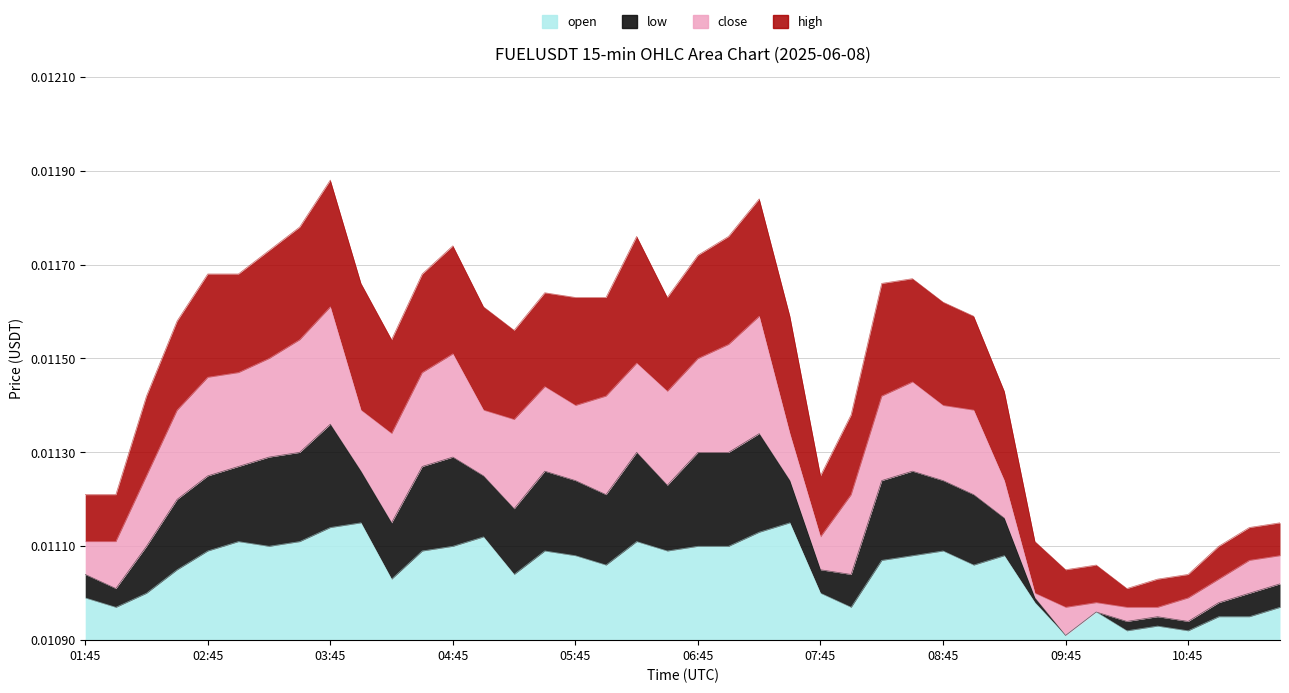

Where does the low series first go above 49?

02:45